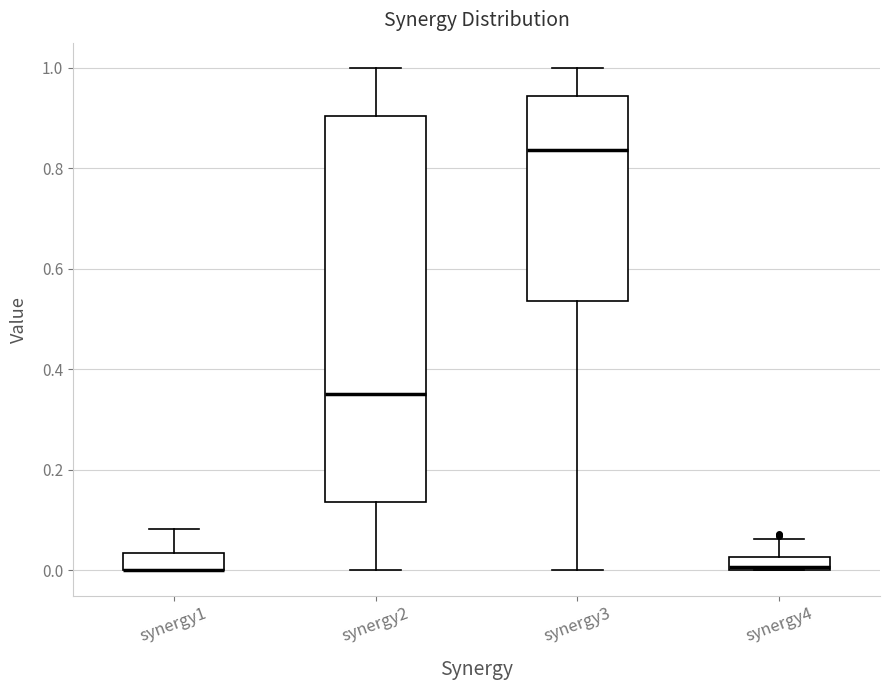

Where is the lower edge of the box for synergy2 on the y-axis? The values are not printed on the chart, so give them approximately, as read against the axis.

0.14